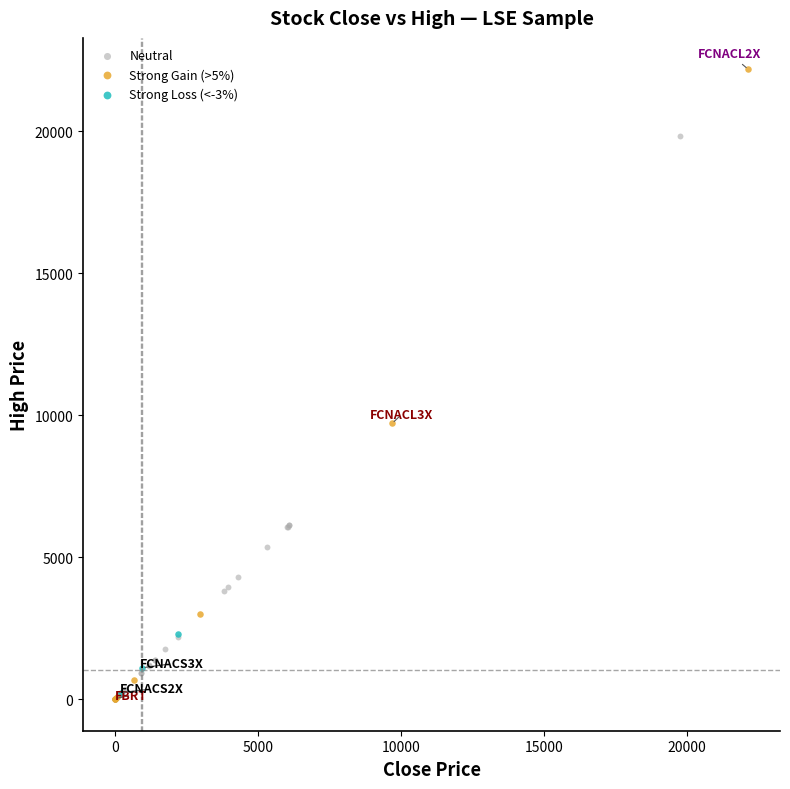

Which series has the largest Y range (max minus min)?

Strong Gain (>5%)